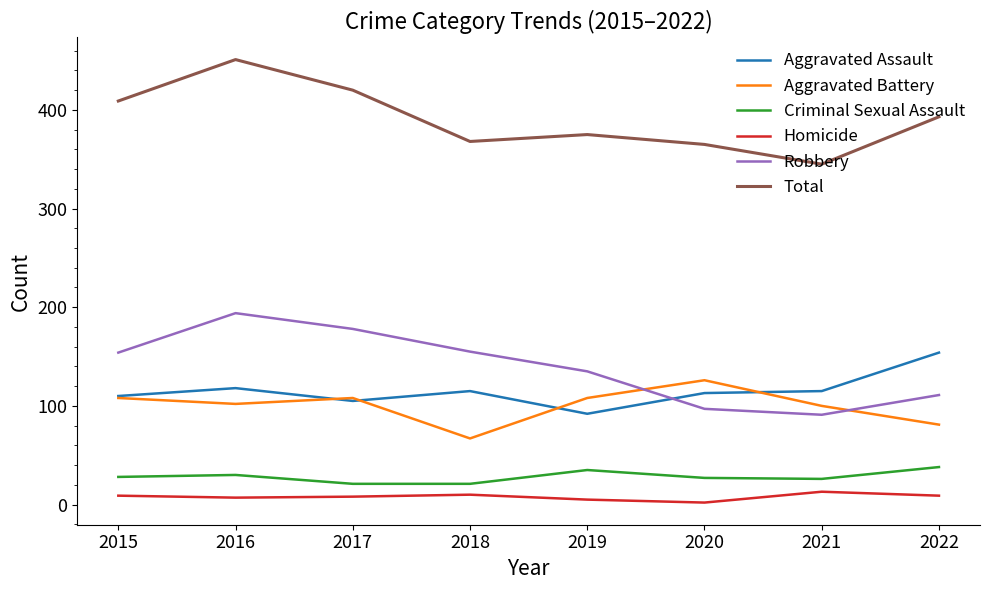

What is the greatest value displayed?

451